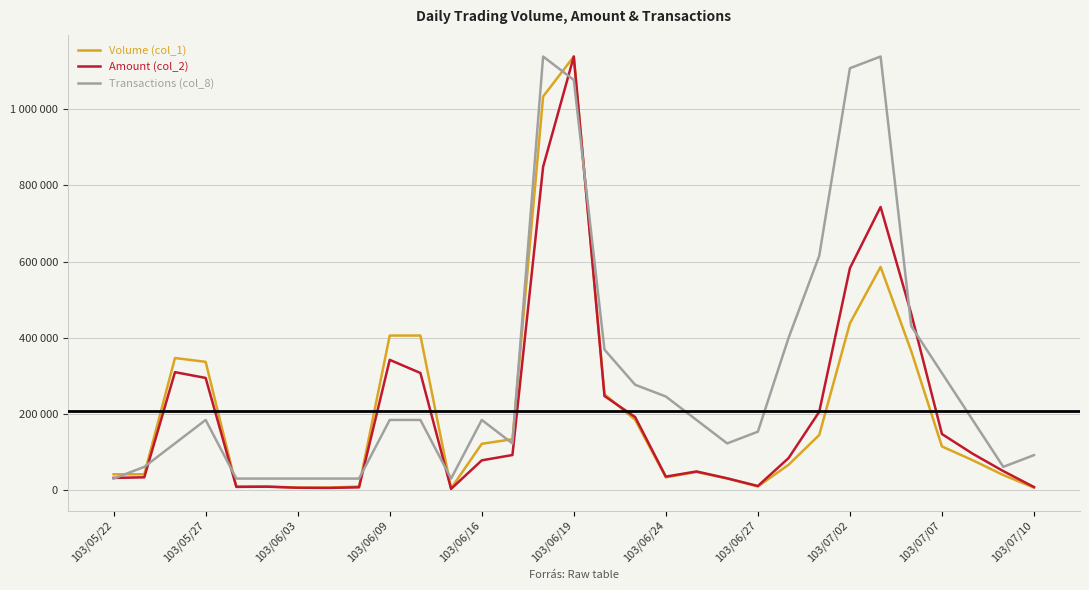

What is the difference between the maximum and minimum values in the Amount (col_2) series?

1134337.0